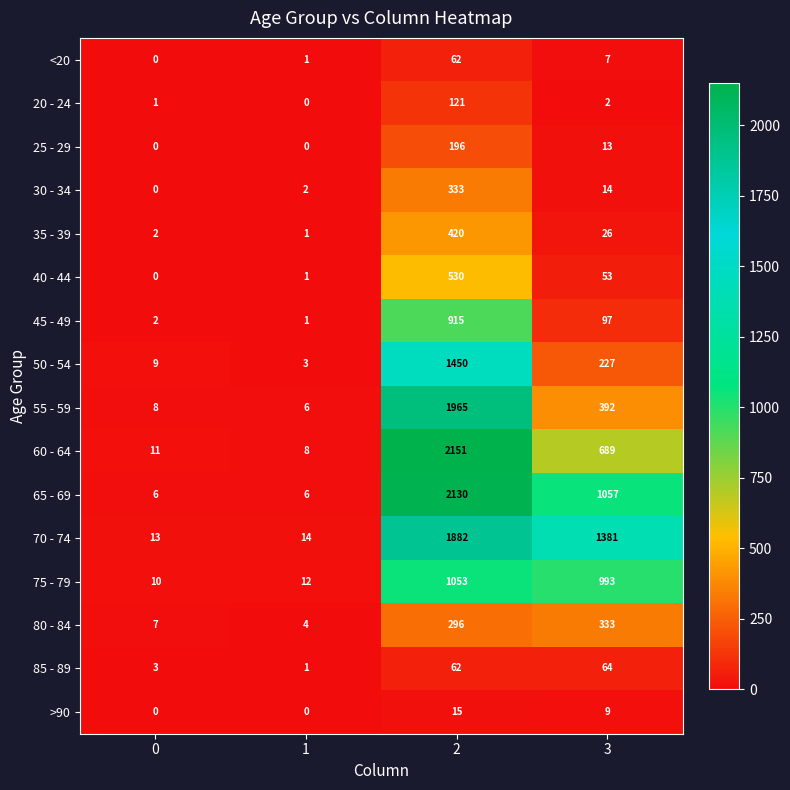

What is the average value of the 45 - 49 series?

254